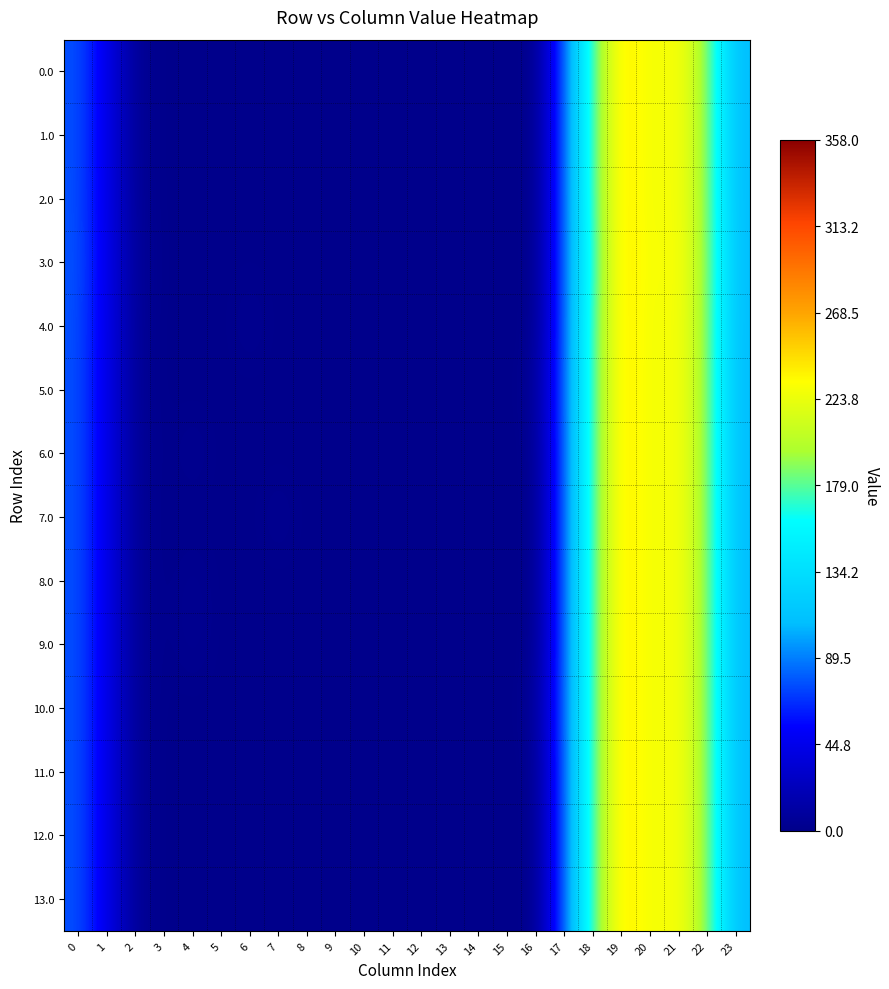

Which series has the largest total across all categories?

3.0